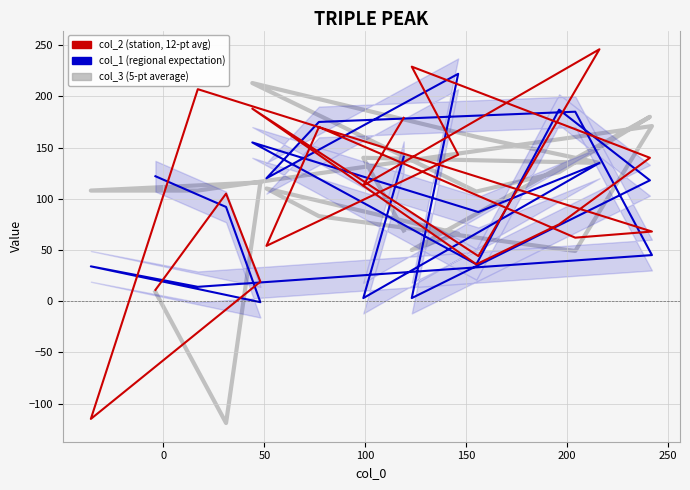

How many values in col_3 (smooth) are below zero?

1